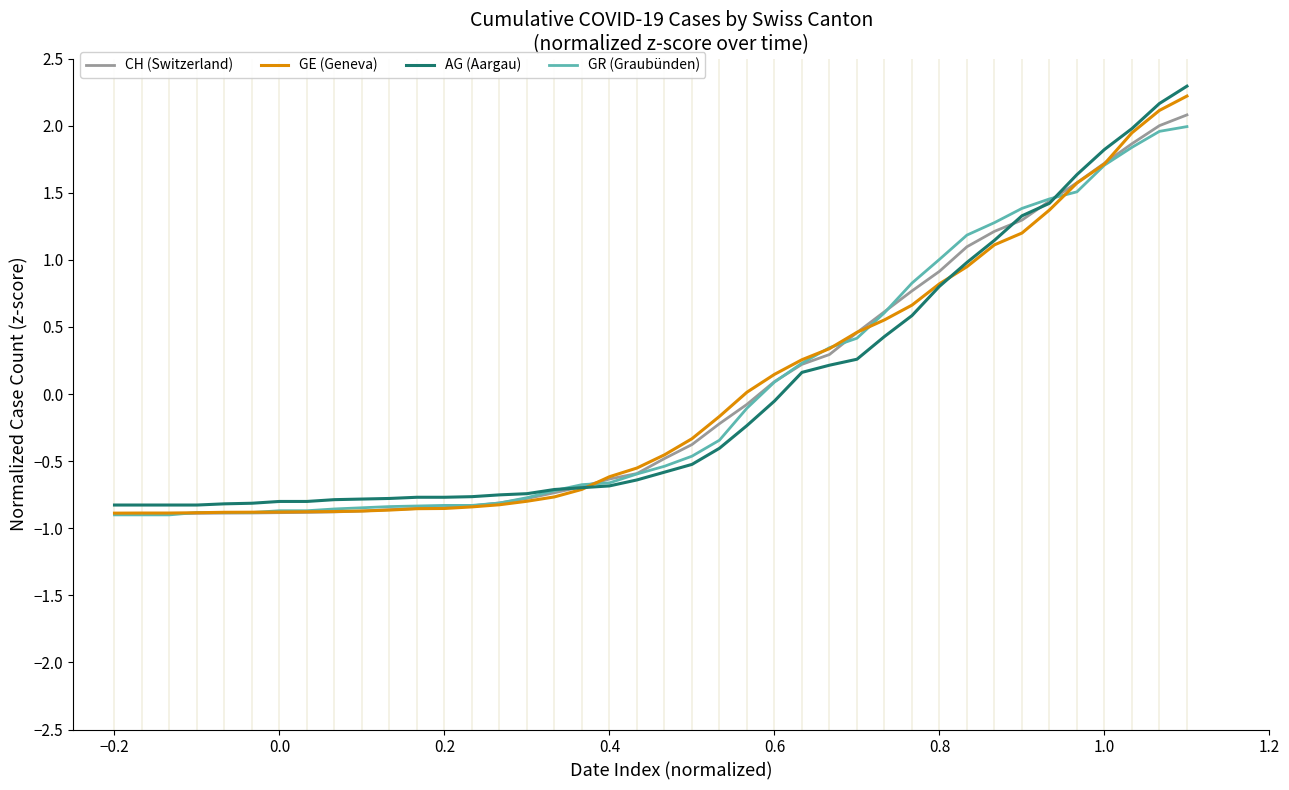

What is the smallest value displayed?

-0.9